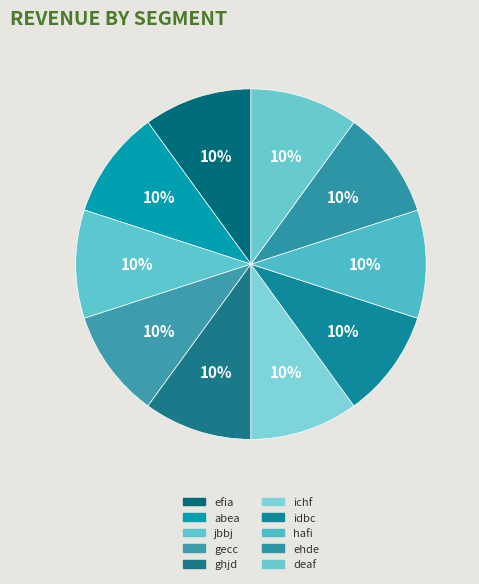

Which has a higher value, deaf or jbbj?

jbbj